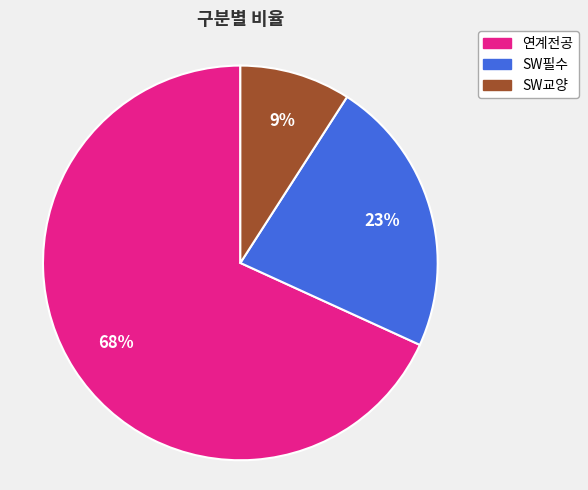

To the nearest percent, what is the average slice percentage?

33%